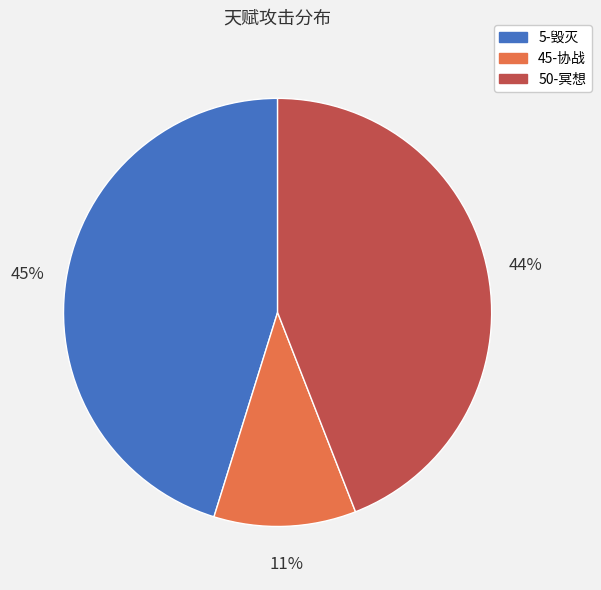

Between 45-协战 and 50-冥想, which is larger?

50-冥想